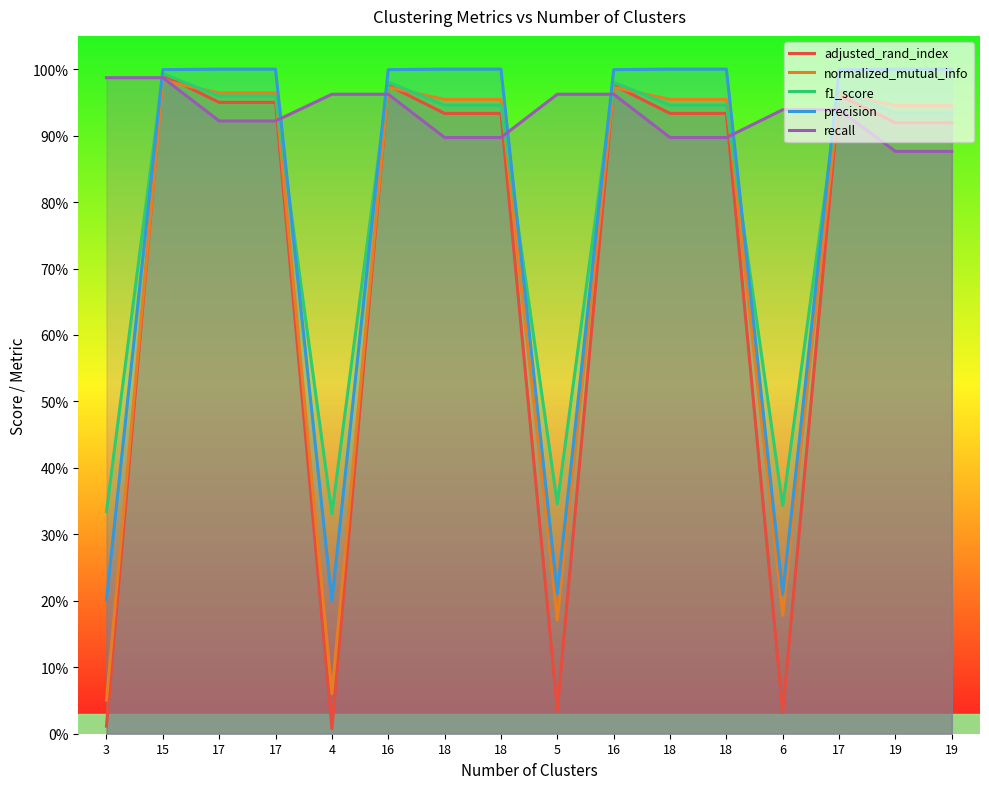

Rank the series by their maximum value, from lowest to highest.

normalized_mutual_info, recall, adjusted_rand_index, f1_score, precision